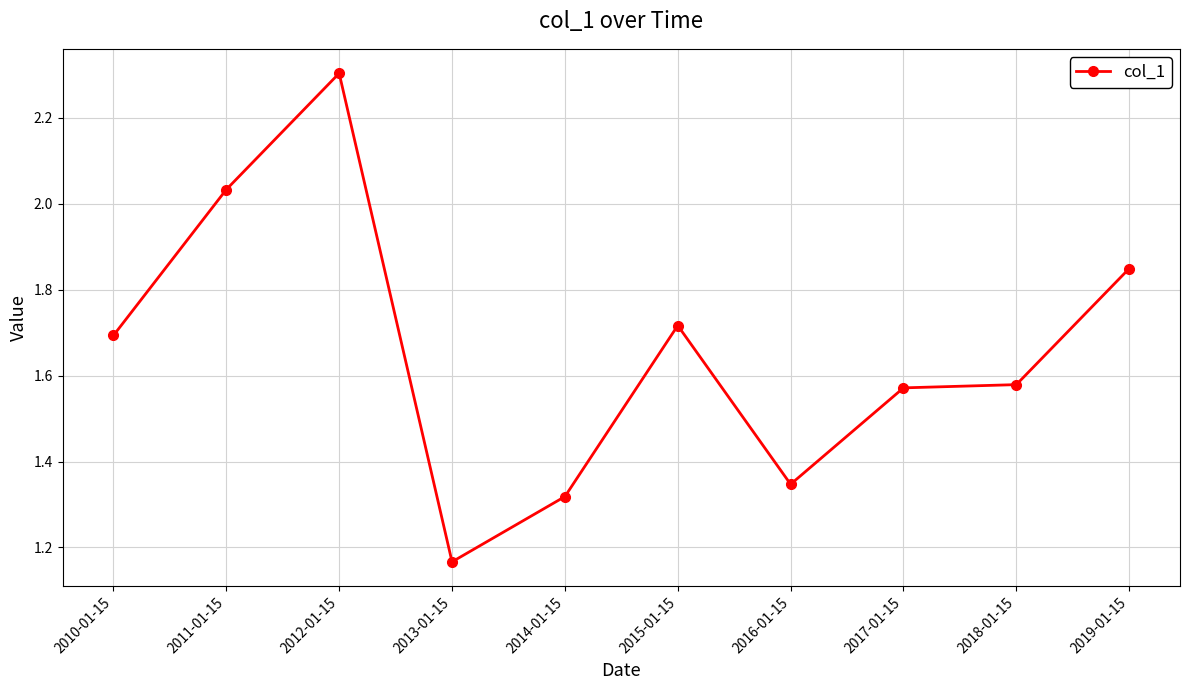

Which category has the highest value across all series?

2012-01-15